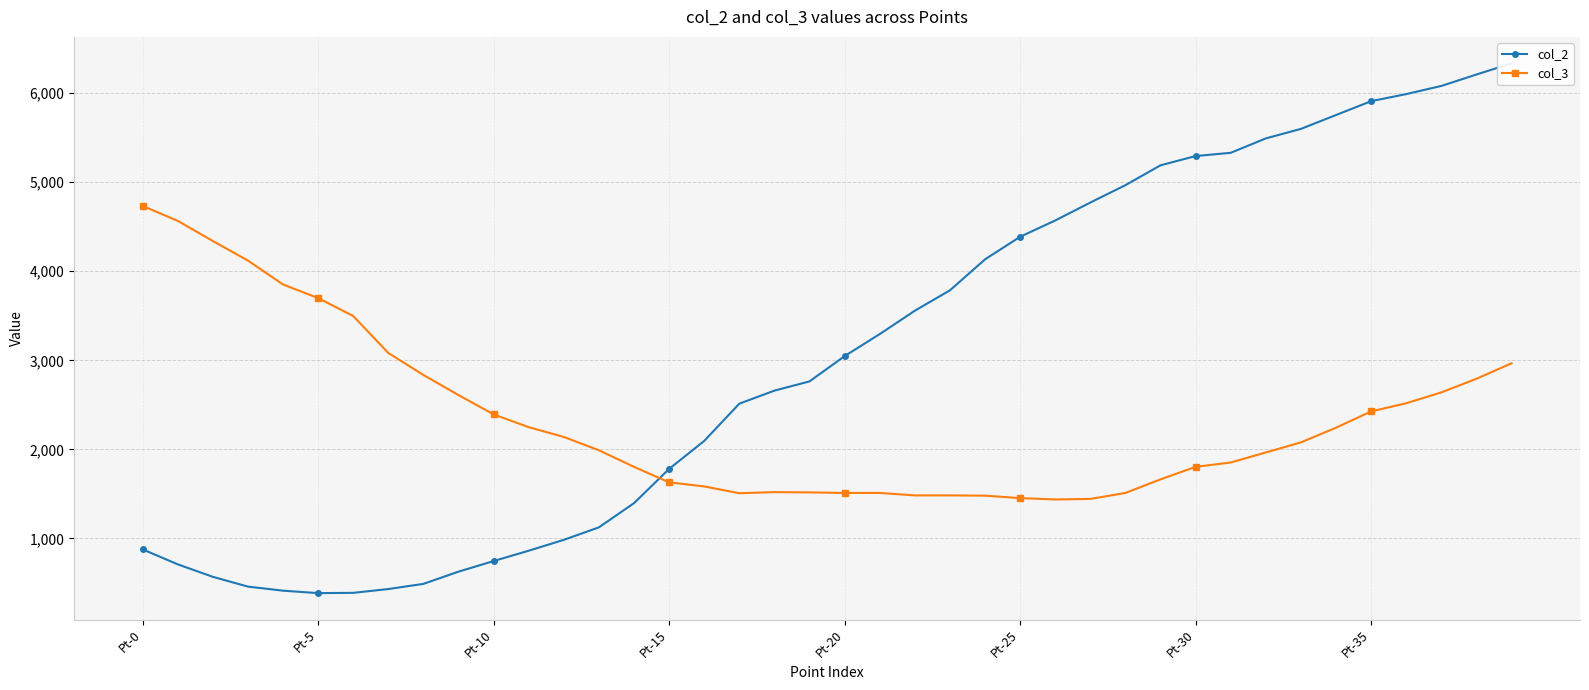

What is the maximum value for col_2?

6334.0